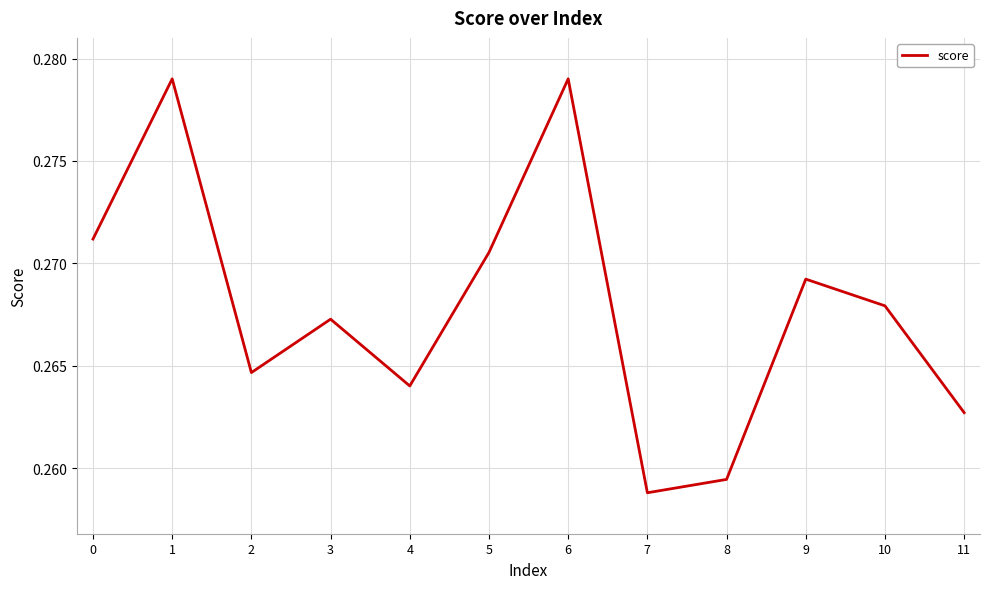

The chart shows a value of 0.1 at 8. True or false?

False